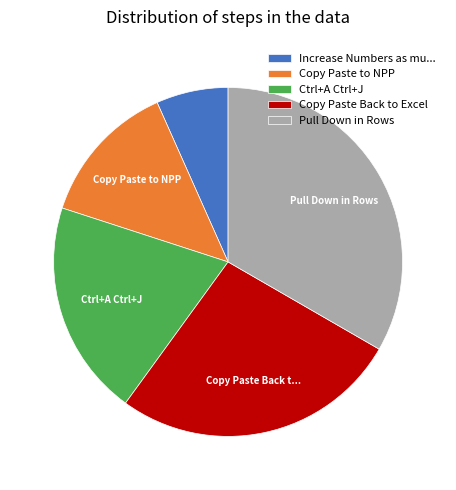

Is there a majority slice in this chart?

No